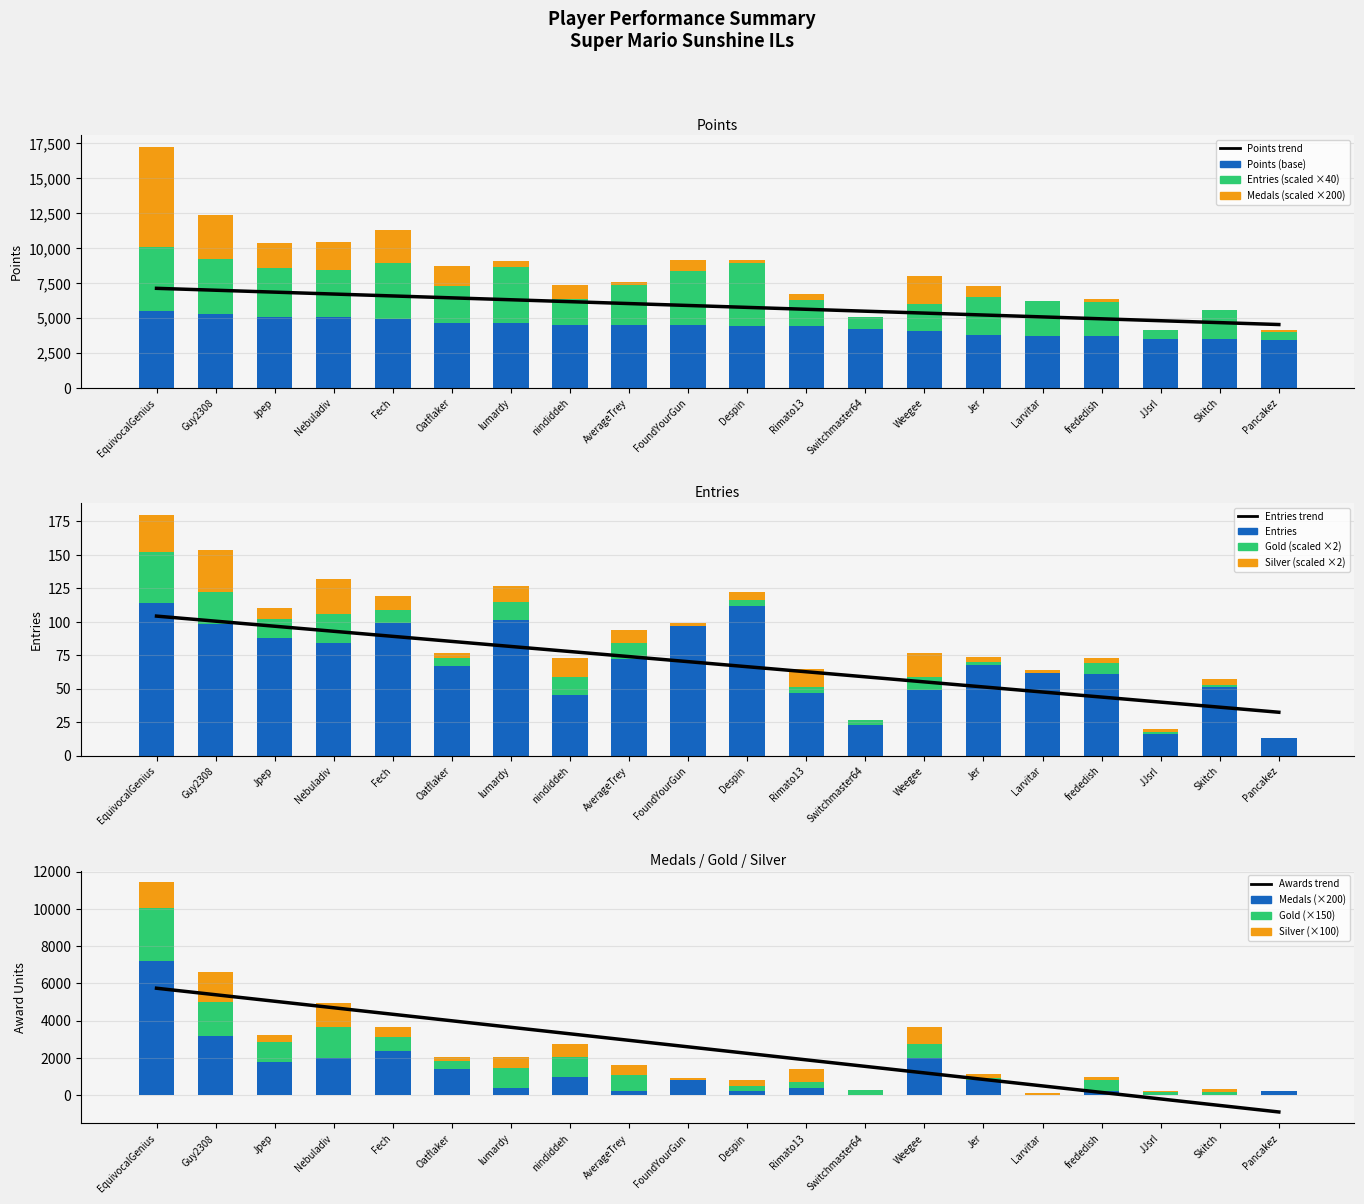

Rank the categories by Silver value from highest to lowest.

Guy2308, EquivocalGenius, Nebuladiv, Weegee, nindiddeh, Rimato13, lumardy, Fech, AverageTrey, Jpep, Despin, Oatflaker, Jer, frededish, Skitch, FoundYourGun, Larvitar, JJsrl, Switchmaster64, Pancakez